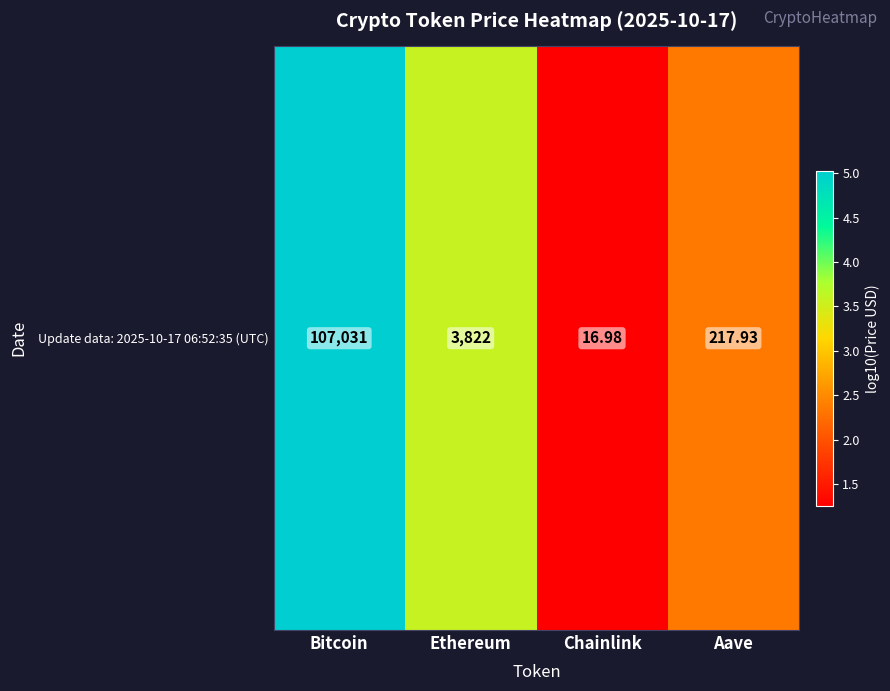

The chart shows a value of 0.6 at Chainlink. True or false?

False